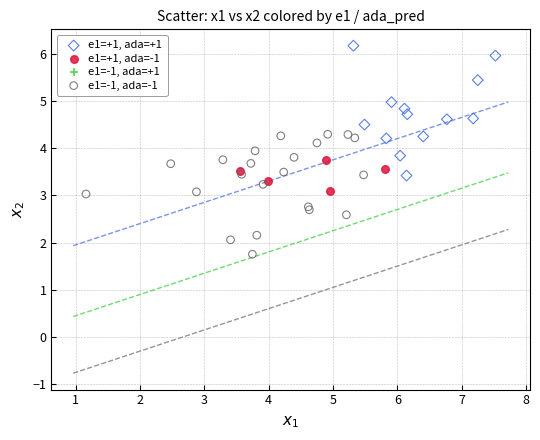

Which series reaches the maximum Y coordinate?

e1=+1, ada=+1